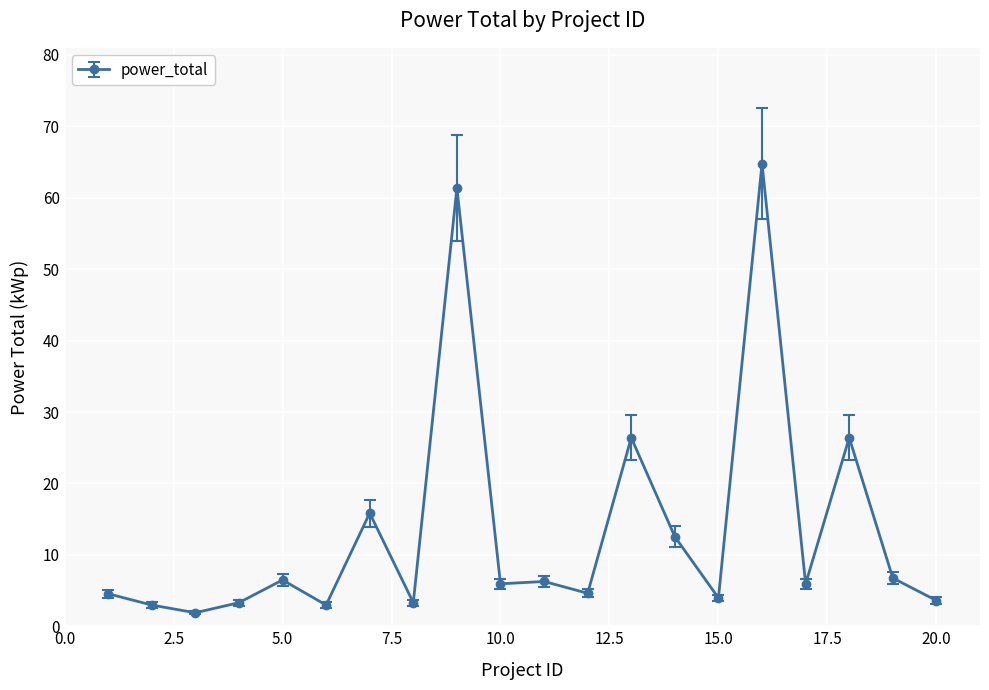

What is the difference between the maximum and minimum values?

62.9